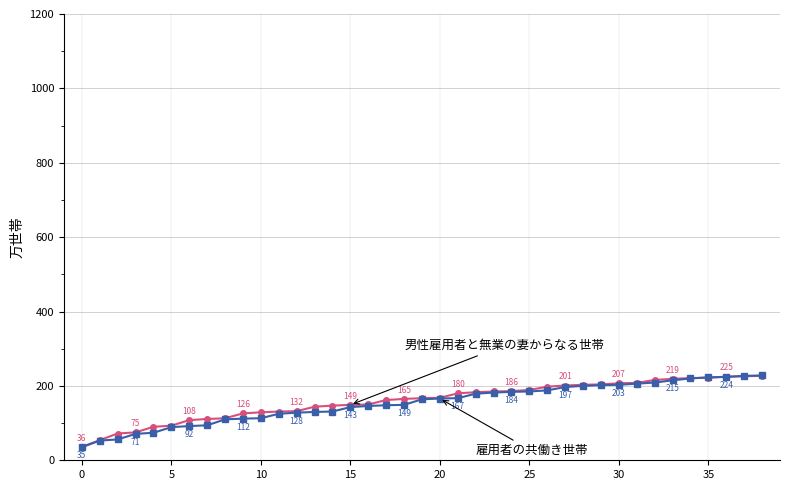

What is the greatest value displayed?

228